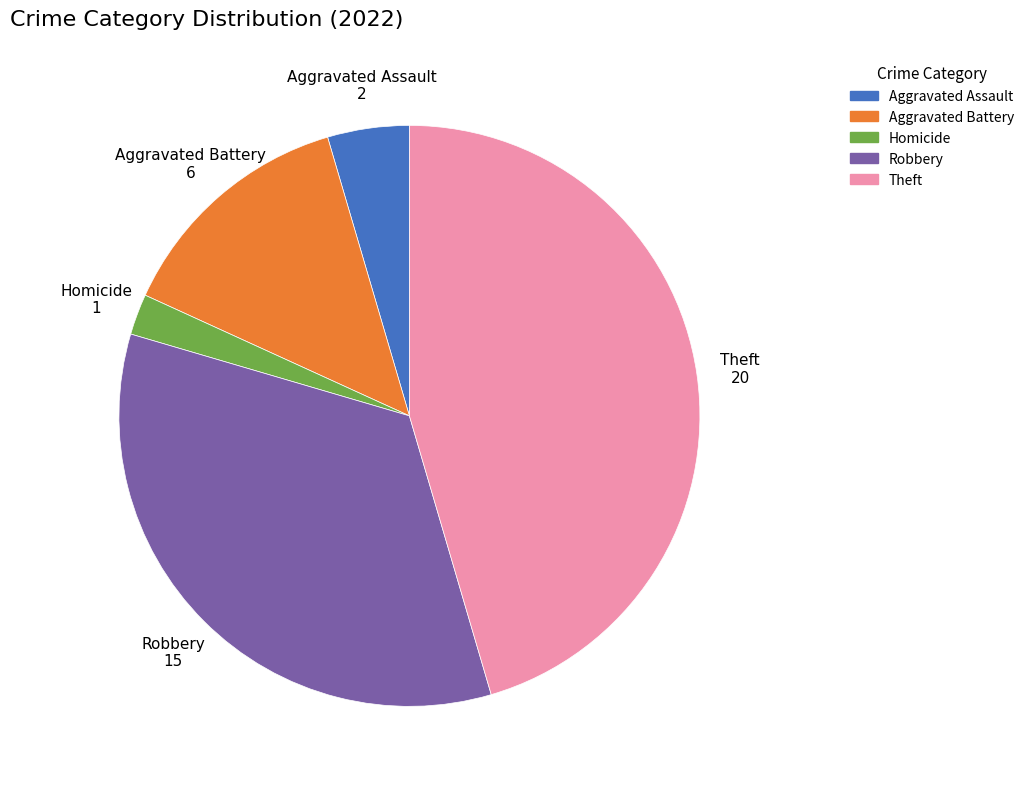

Is there any slice that represents more than half of the pie?

No